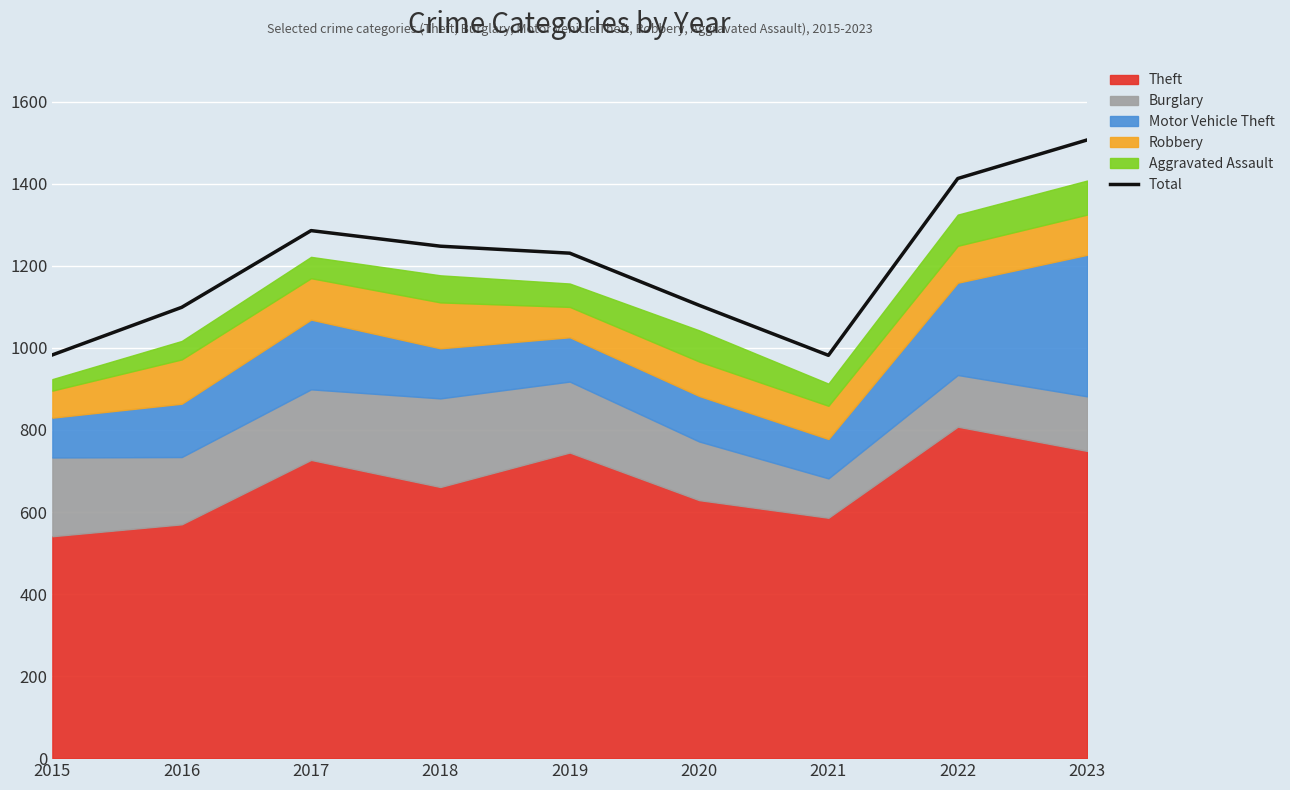

At which label does Total reach its peak?

2023